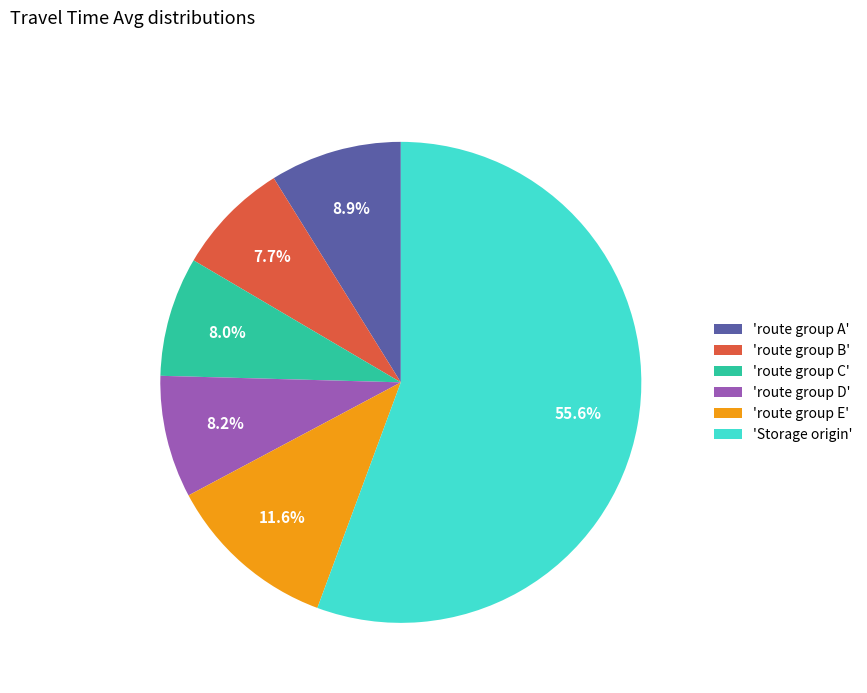

Approximately how many times larger is the value at 'route group C' compared to 'route group B'?

1.0